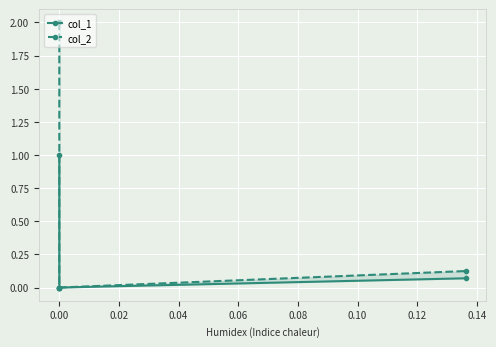

What are all the series names shown in the legend?

col_1, col_2